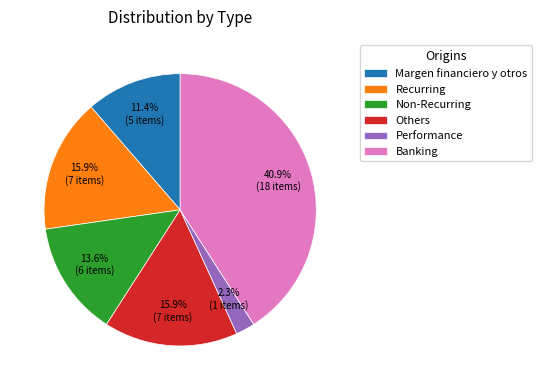

True or false: Non-Recurring accounts for 7% of the total.

False